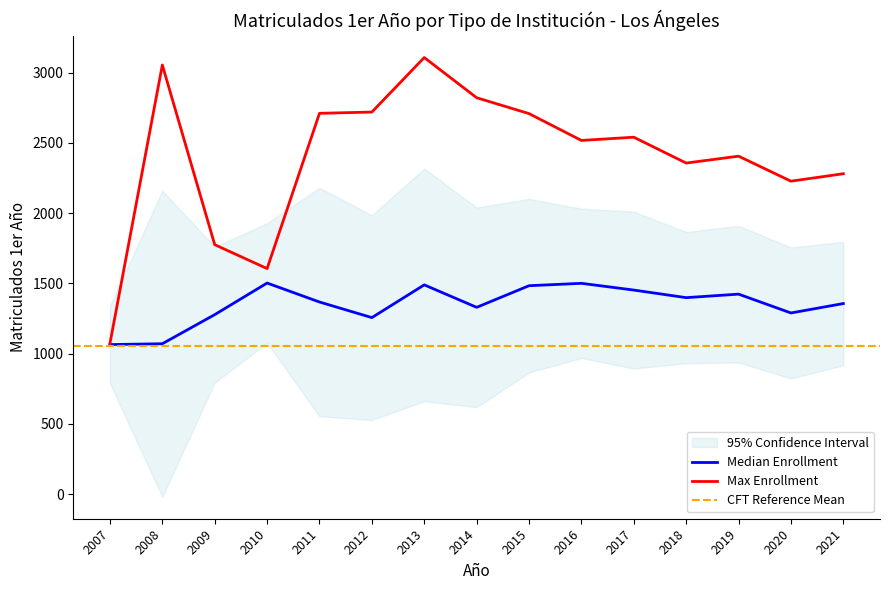

Which has a higher value, 2017 or 2021?

2017